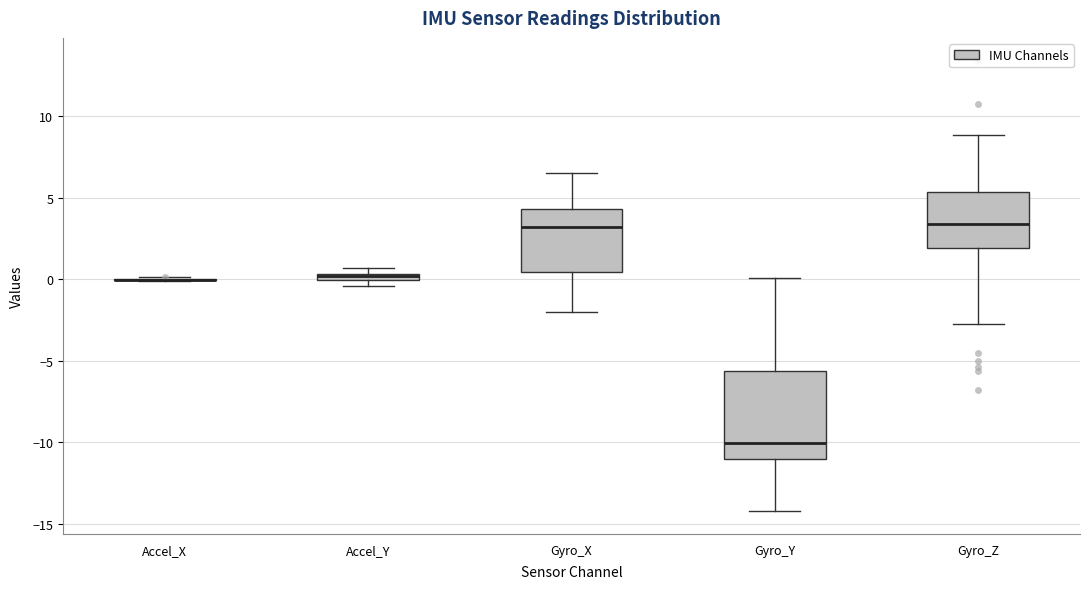

Which box is the tallest, from its lower edge to its upper edge?

Gyro_Y